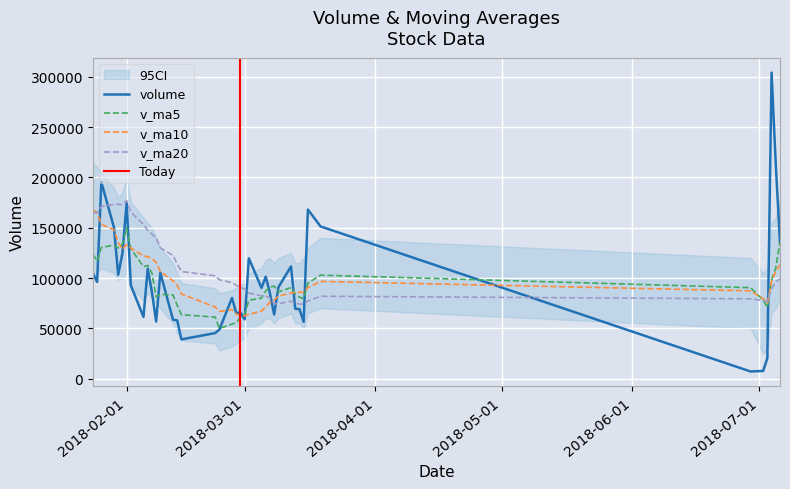

What is the value of the v_ma5 point at the 11th from the left?

84102.0